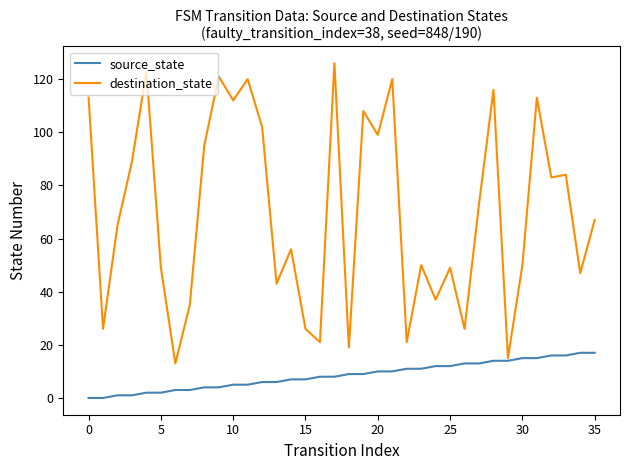

Rank the series by their average value, from lowest to highest.

source_state, destination_state